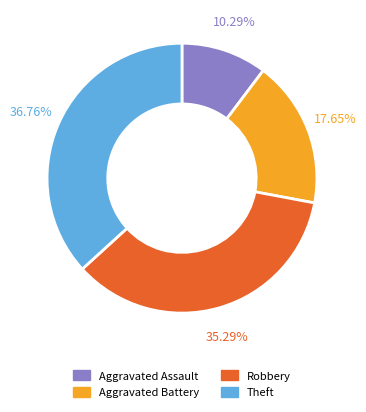

True or false: Aggravated Assault accounts for 3% of the total.

False